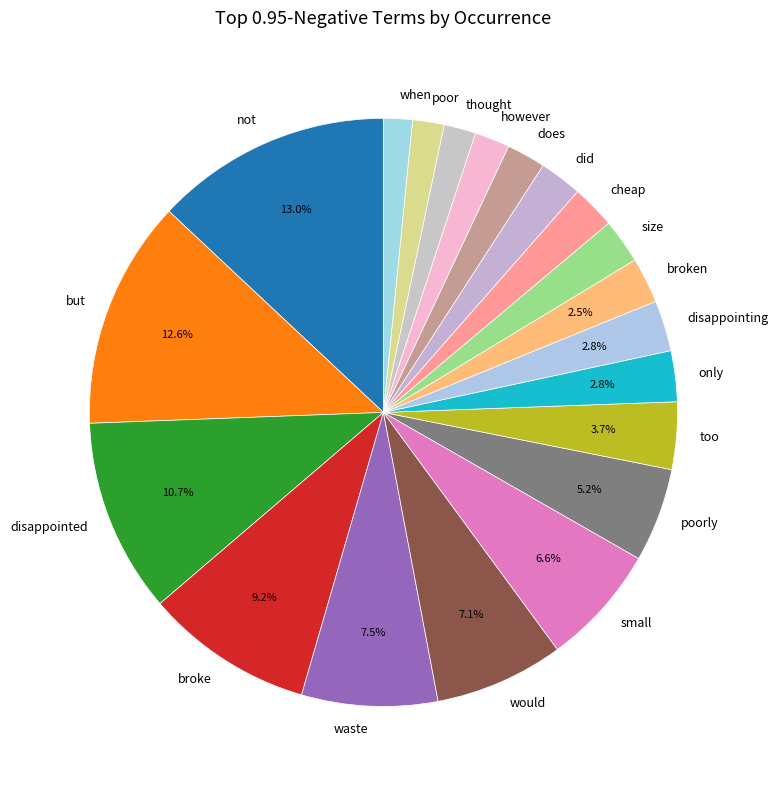

Is there a majority slice in this chart?

No